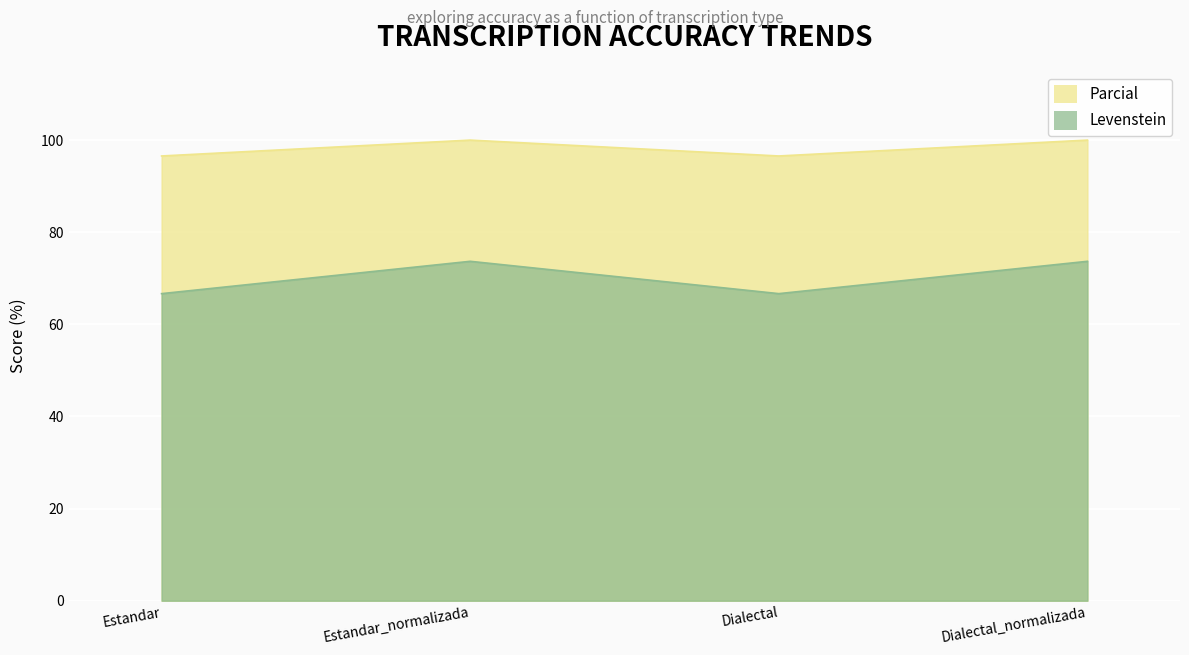

In Parcial, how many points are higher than both neighbors (excluding endpoints)?

1